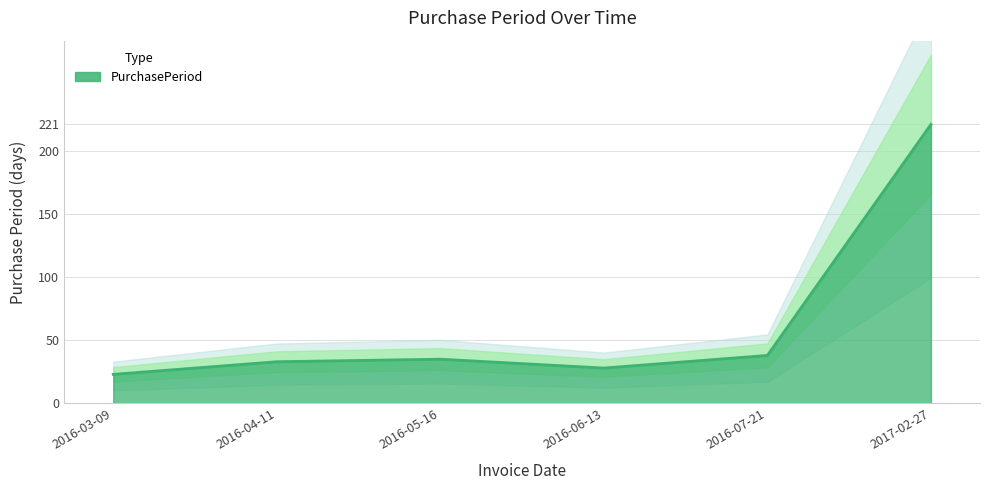

Is it true that the value at 2016-03-09 is 5?

False